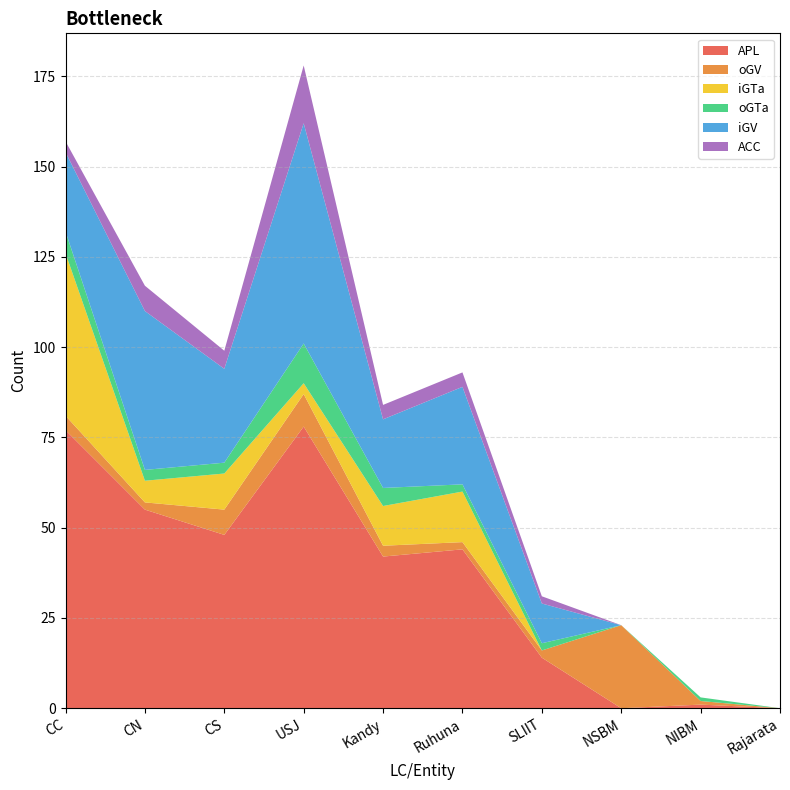

Reading left to right, extract all data points from this chart.

APL: CC=77	CN=55	CS=48	USJ=78	Kandy=42	Ruhuna=44	SLIIT=14	NSBM=0	NIBM=1	Rajarata=0
oGV: CC=4	CN=2	CS=7	USJ=9	Kandy=3	Ruhuna=2	SLIIT=2	NSBM=23	NIBM=1	Rajarata=0
iGTa: CC=45	CN=6	CS=10	USJ=3	Kandy=11	Ruhuna=14	SLIIT=0	NSBM=0	NIBM=0	Rajarata=0
oGTa: CC=6	CN=3	CS=3	USJ=11	Kandy=5	Ruhuna=2	SLIIT=2	NSBM=0	NIBM=1	Rajarata=0
iGV: CC=22	CN=44	CS=26	USJ=61	Kandy=19	Ruhuna=27	SLIIT=11	NSBM=0	NIBM=0	Rajarata=0
ACC: CC=3	CN=7	CS=5	USJ=16	Kandy=4	Ruhuna=4	SLIIT=2	NSBM=0	NIBM=0	Rajarata=0